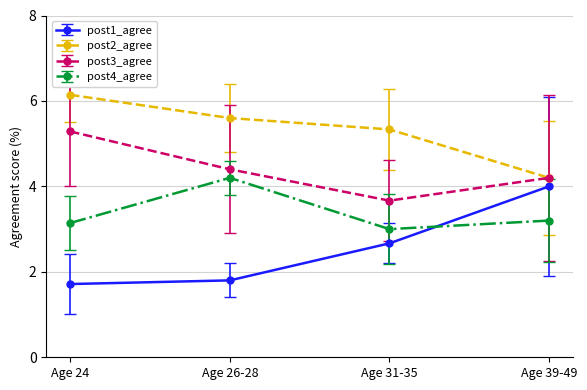

Which series changed the most between Age 24 and Age 31-35?

post3_agree